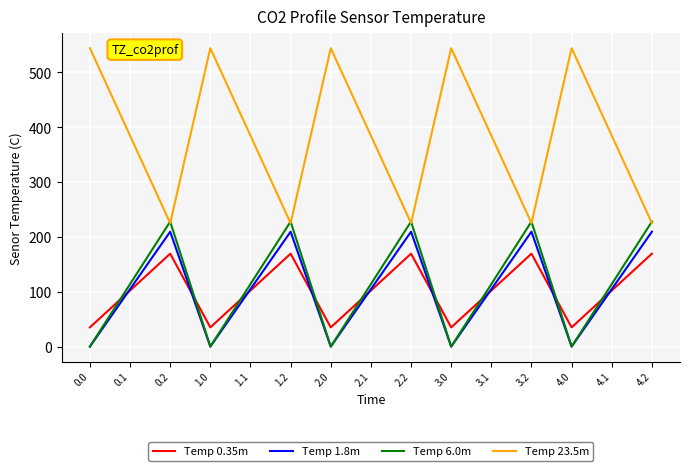

The value of Temp 6.0m at 3.1 is 150.7. True or false?

False